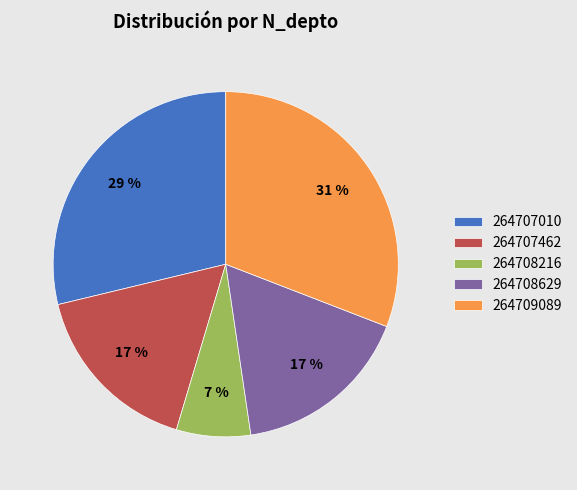

To the nearest percent, what is the average slice percentage?

20%